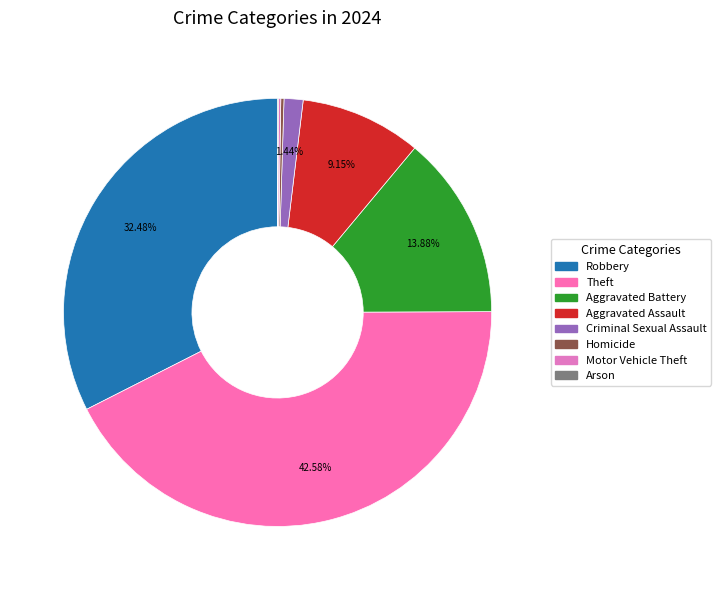

What is the smallest slice in the pie chart?

Arson